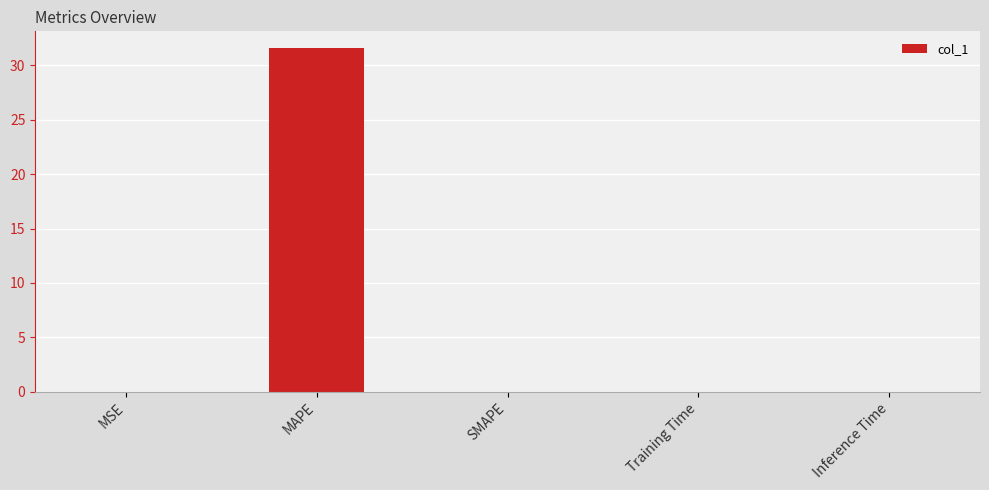

What is the maximum value shown in the chart?

31.6